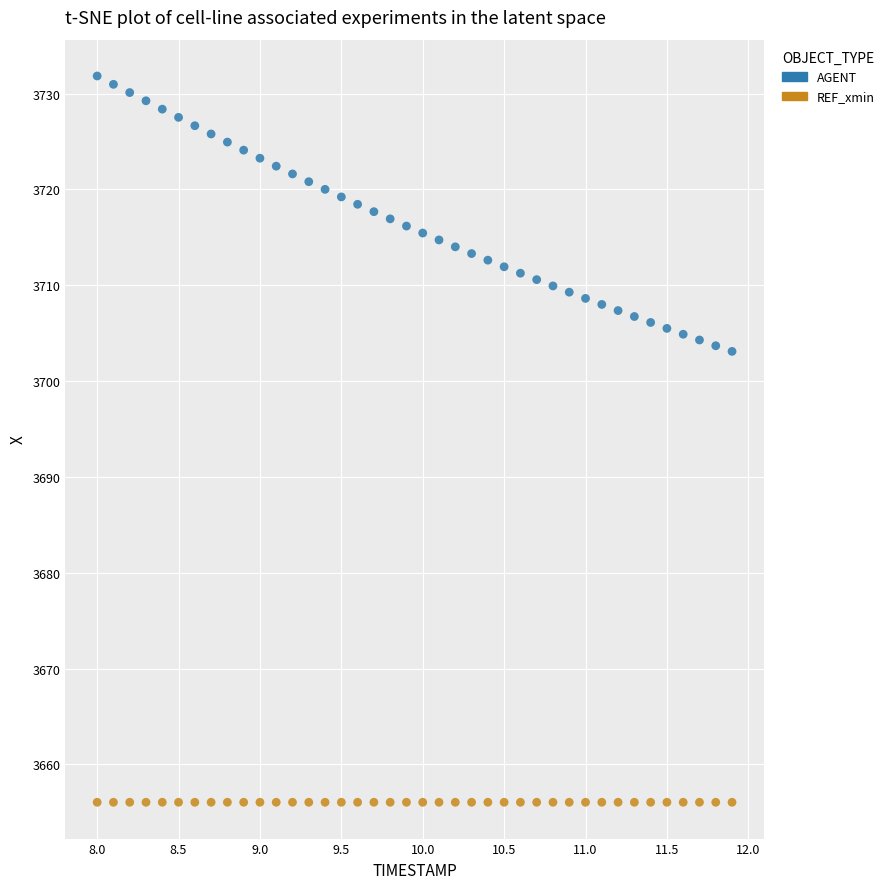

Which series contains the highest Y value?

AGENT